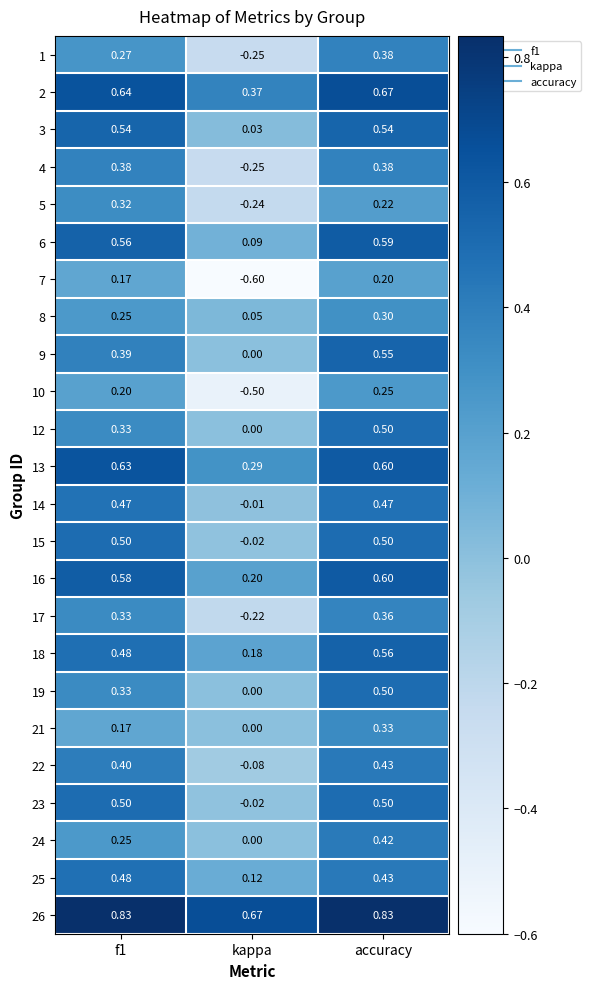

At which label is 25 closest to 0?

kappa